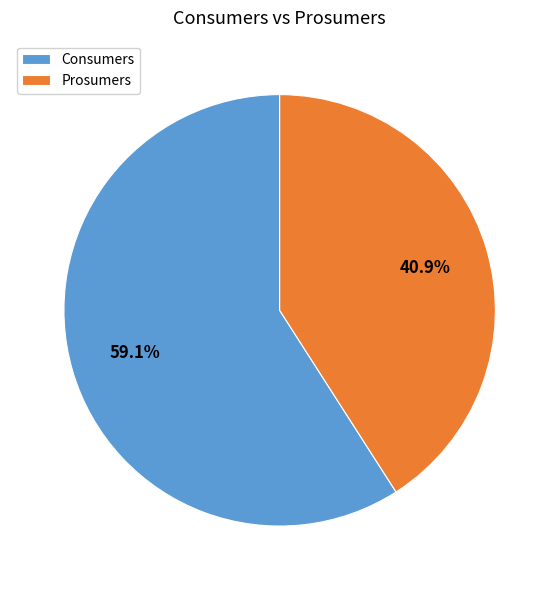

Rank the categories by value from highest to lowest.

Consumers, Prosumers